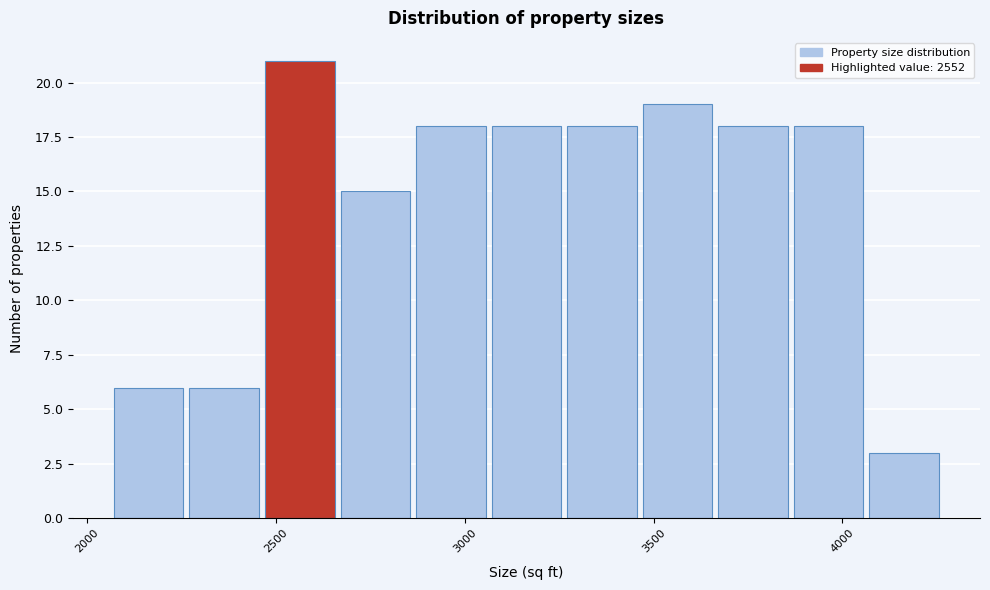

How tall is the bar that spans 3850 to 4050 on the x-axis? Neither the bar edges nor the heights are printed on the chart, so give them approximately, as read against the axes.

18